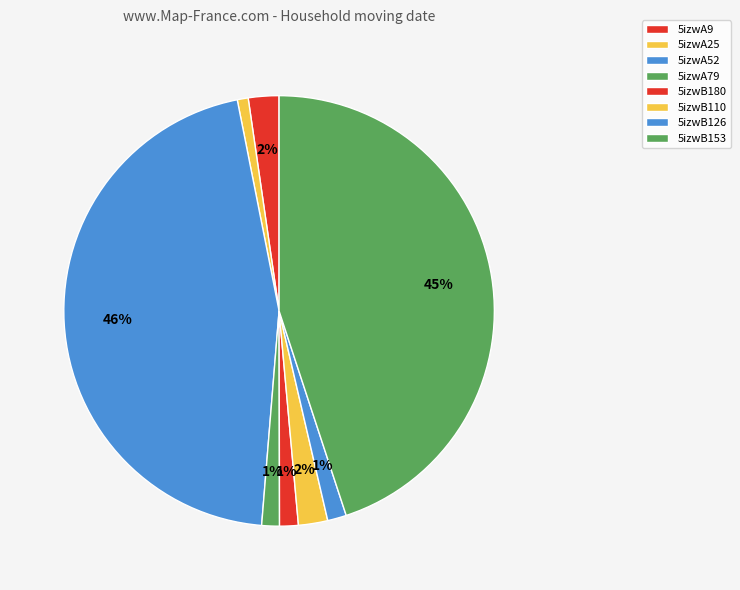

To the nearest percent, what is the difference between the largest and smallest slice percentages?

45%